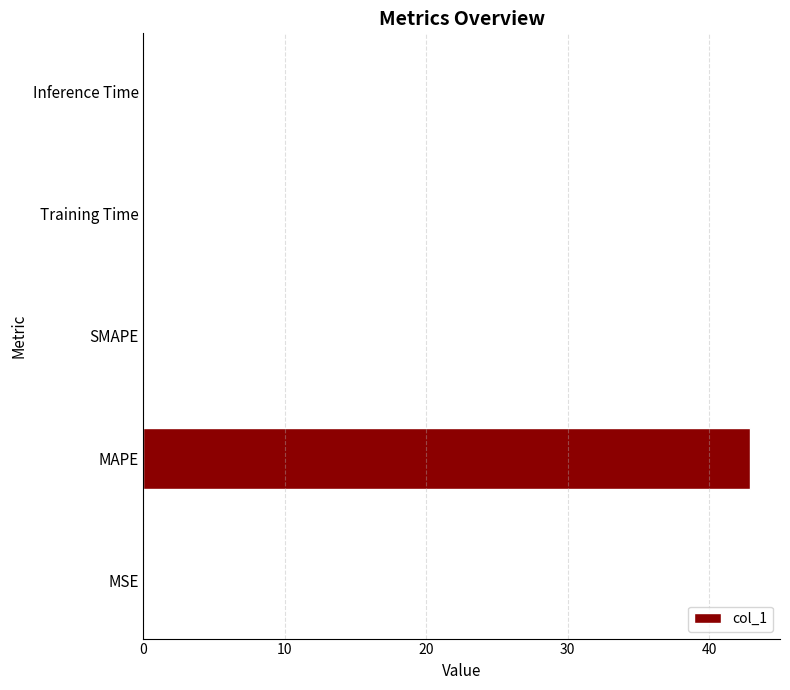

Which has a higher value, SMAPE or MAPE?

MAPE